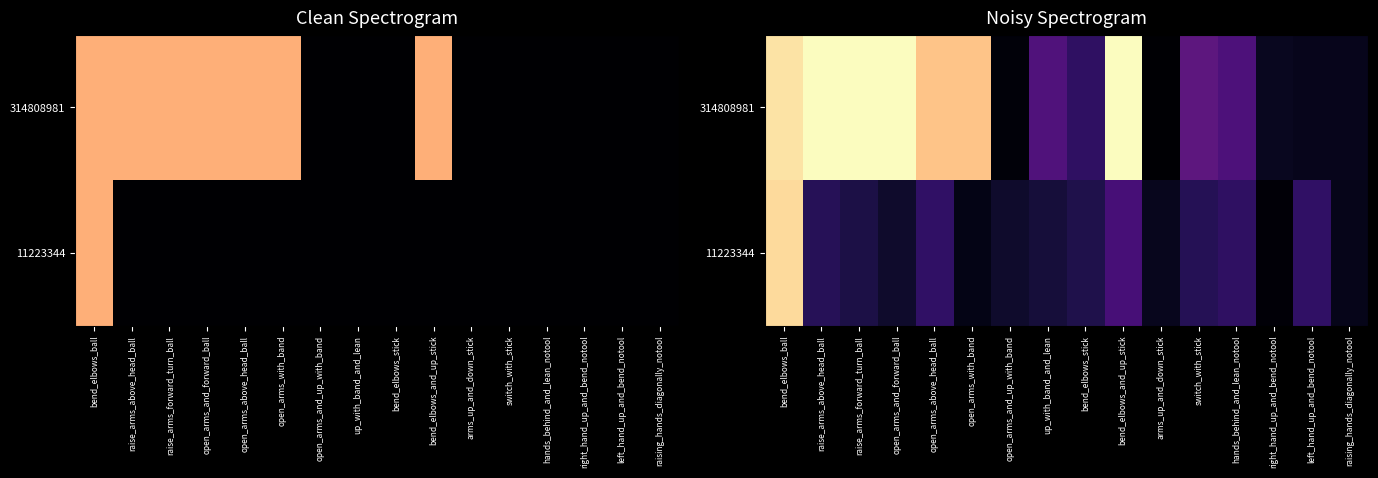

What is the difference between the maximum and minimum values in the 11223344 series?

1.1